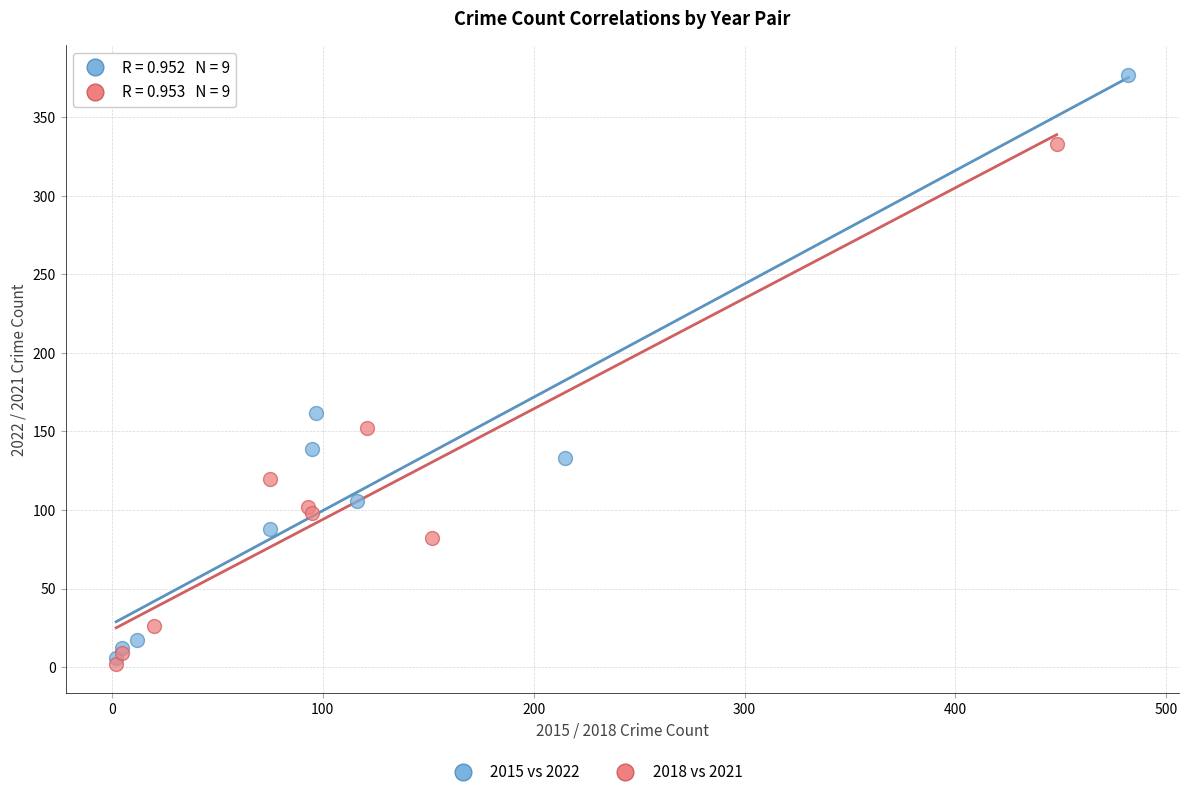

Which series has the widest spread of Y values?

2015 vs 2022